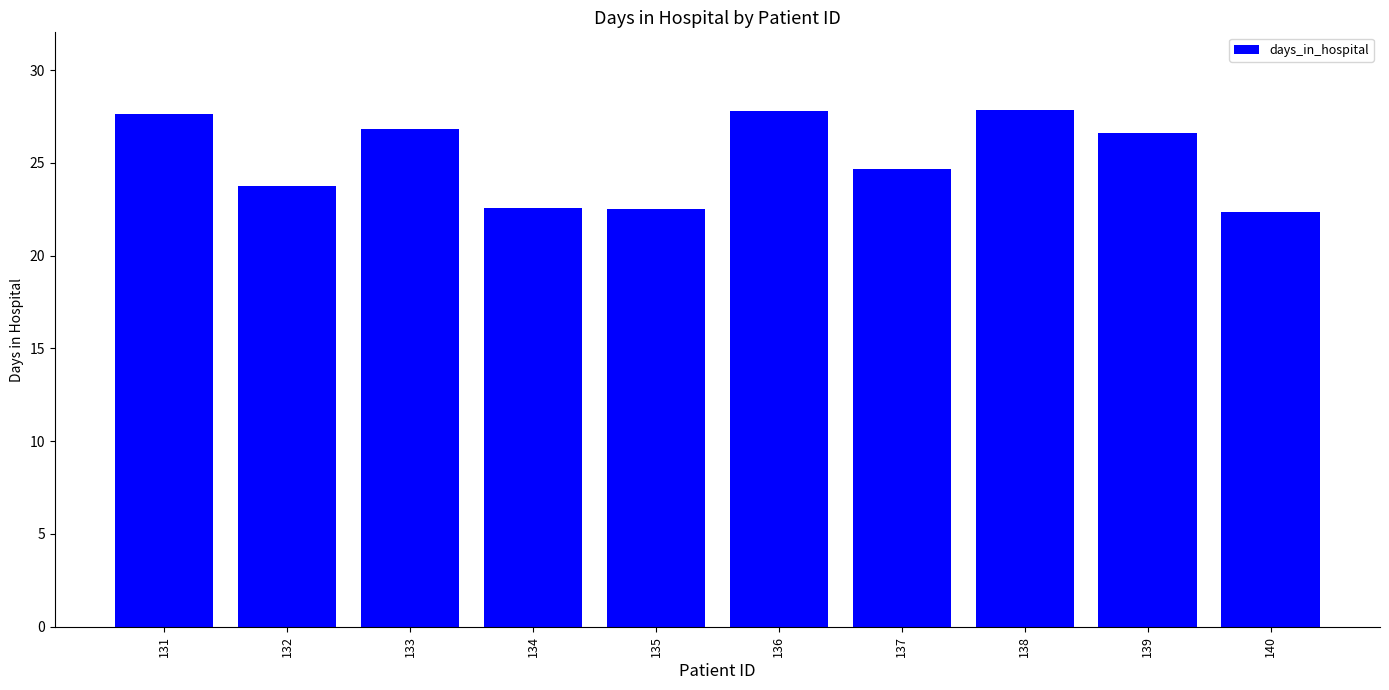

What is the value of the 6th bar from the left?

27.8